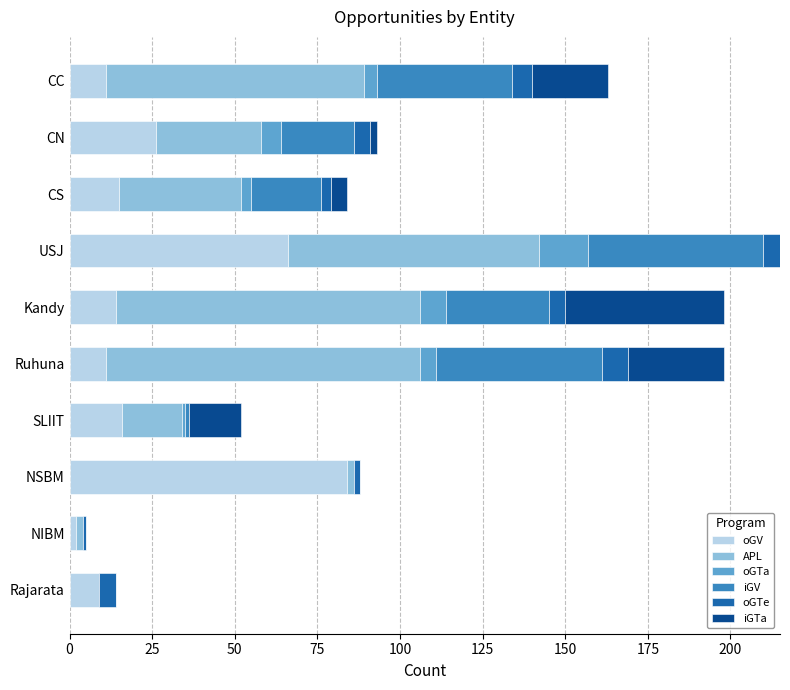

What is the highest value of the oGV series?

84